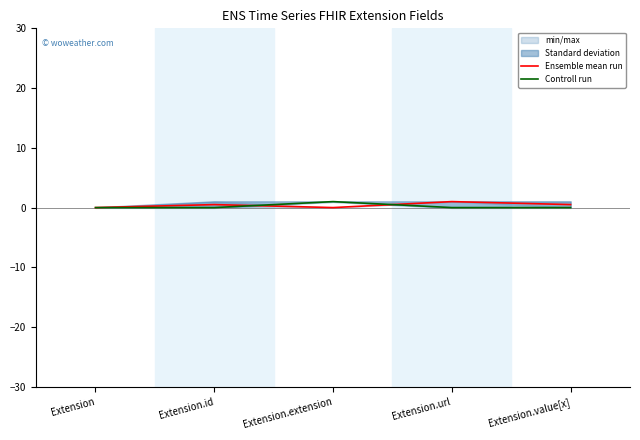

Between which two adjacent categories do Controll run and Ensemble mean run first intersect?

Extension.id and Extension.extension